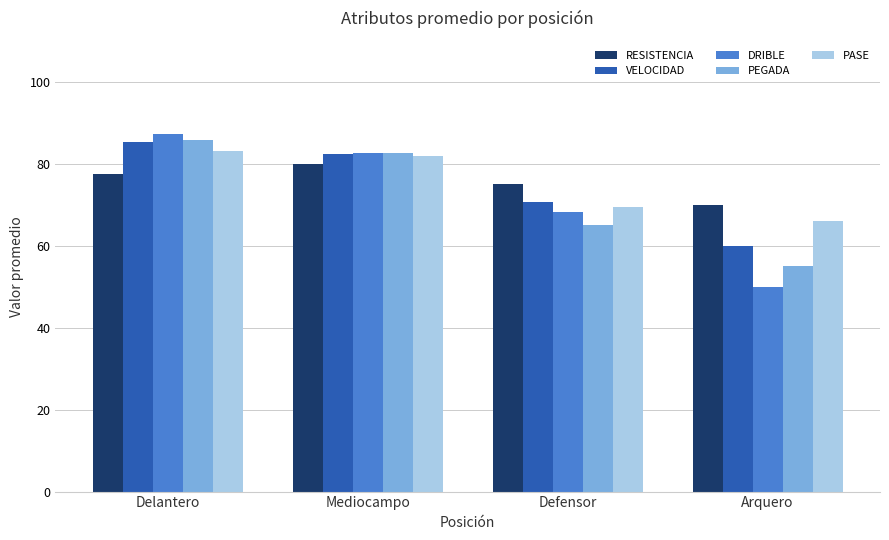

At which category is the sum across all series the highest?

Delantero